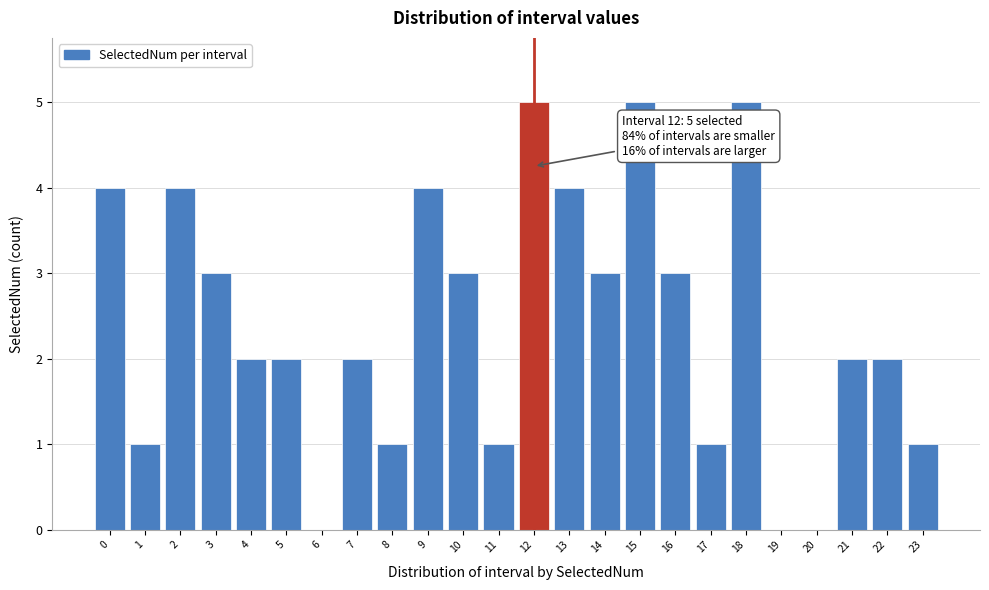

Reading left to right, extract all data points from this chart.

0=4	1=1	2=4	3=3	4=2	5=2	6=0	7=2	8=1	9=4	10=3	11=1	12=5	13=4	14=3	15=5	16=3	17=1	18=5	19=0	20=0	21=2	22=2	23=1